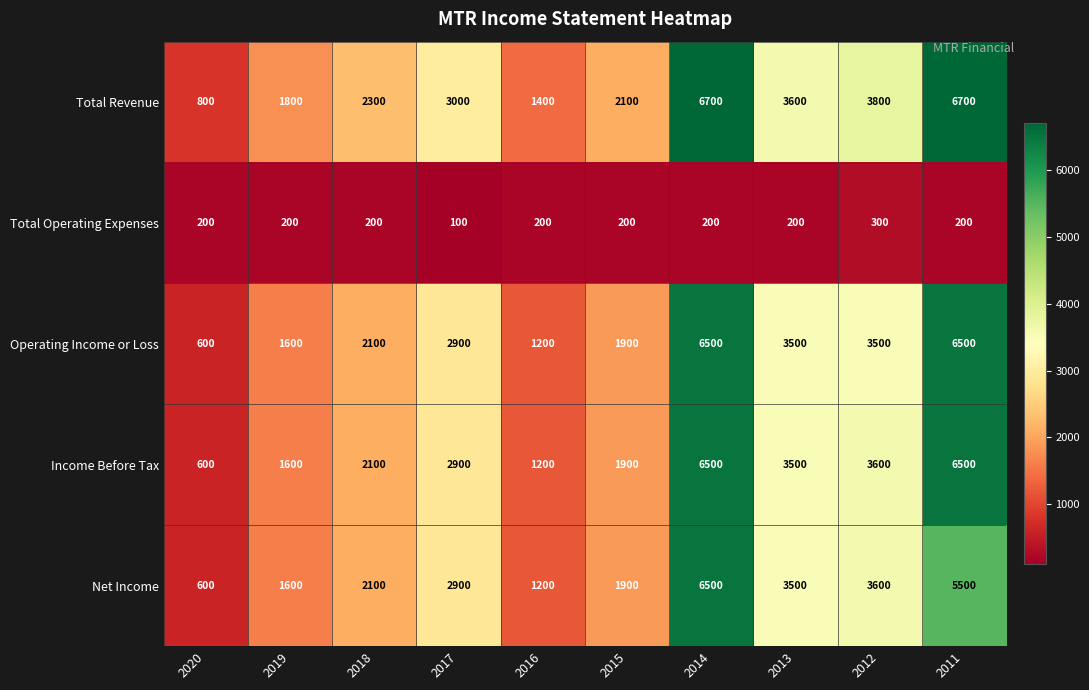

What is the average value of the Income Before Tax series?

3040